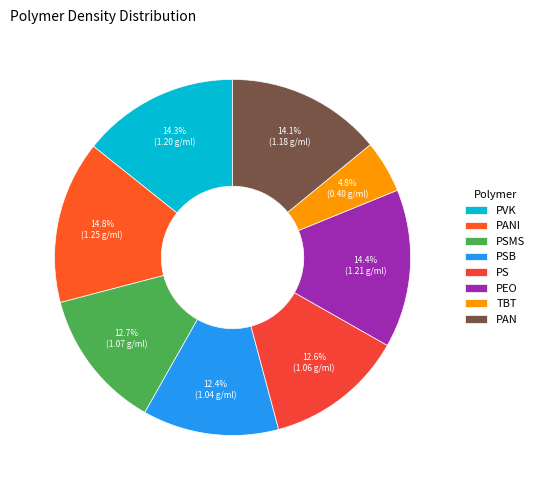

Is there a majority slice in this chart?

No